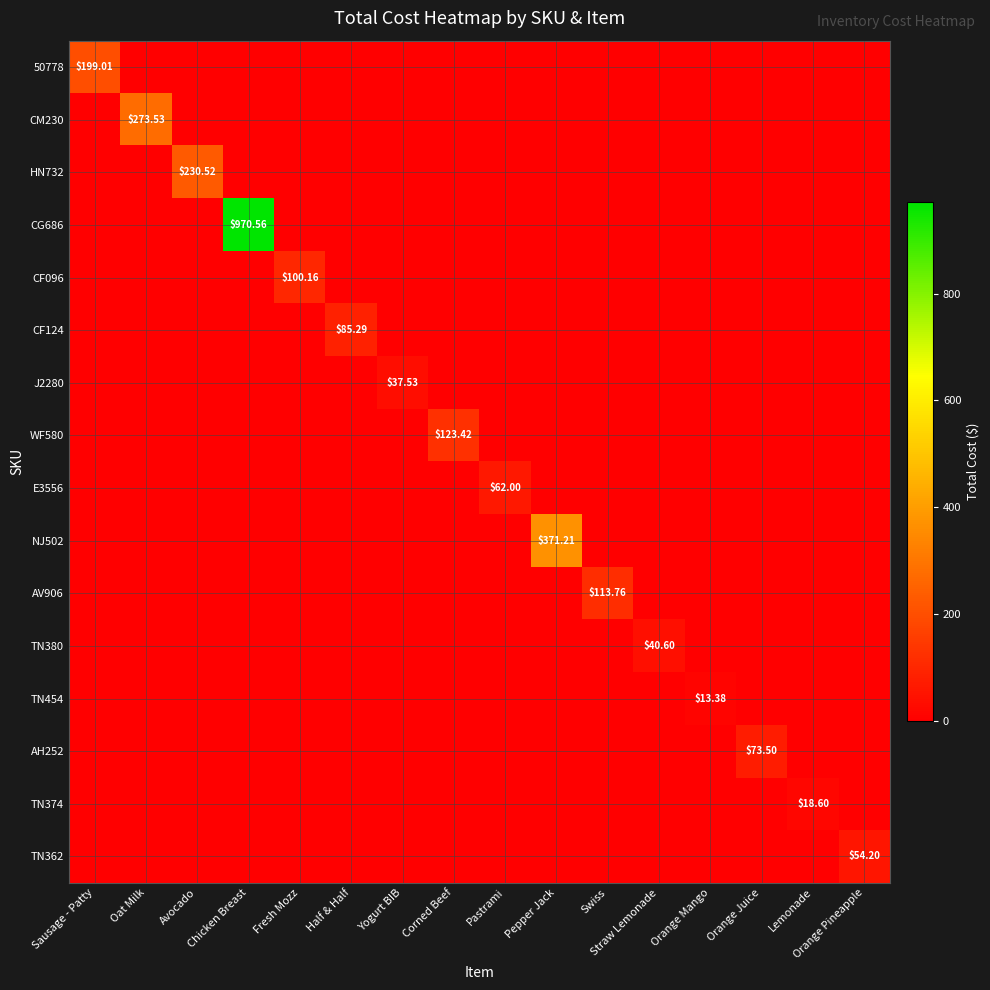

At which category does the chart reach its minimum across all series?

Oat Milk